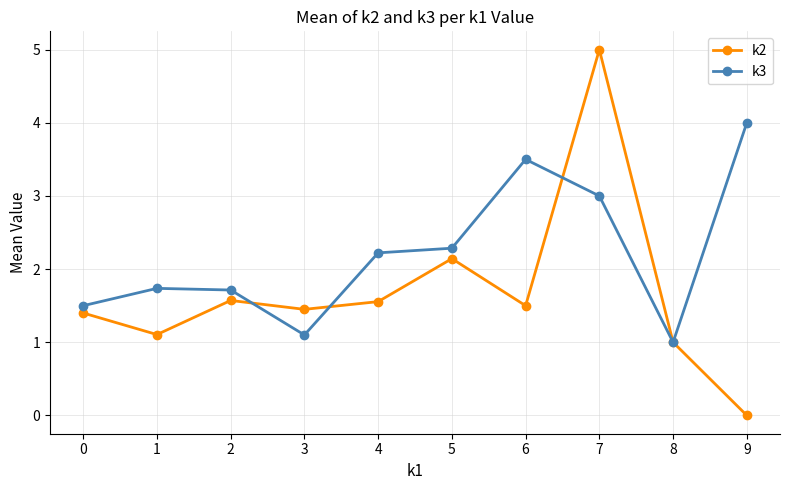

What is the value of the k3 point at the 5th from the left?

2.2